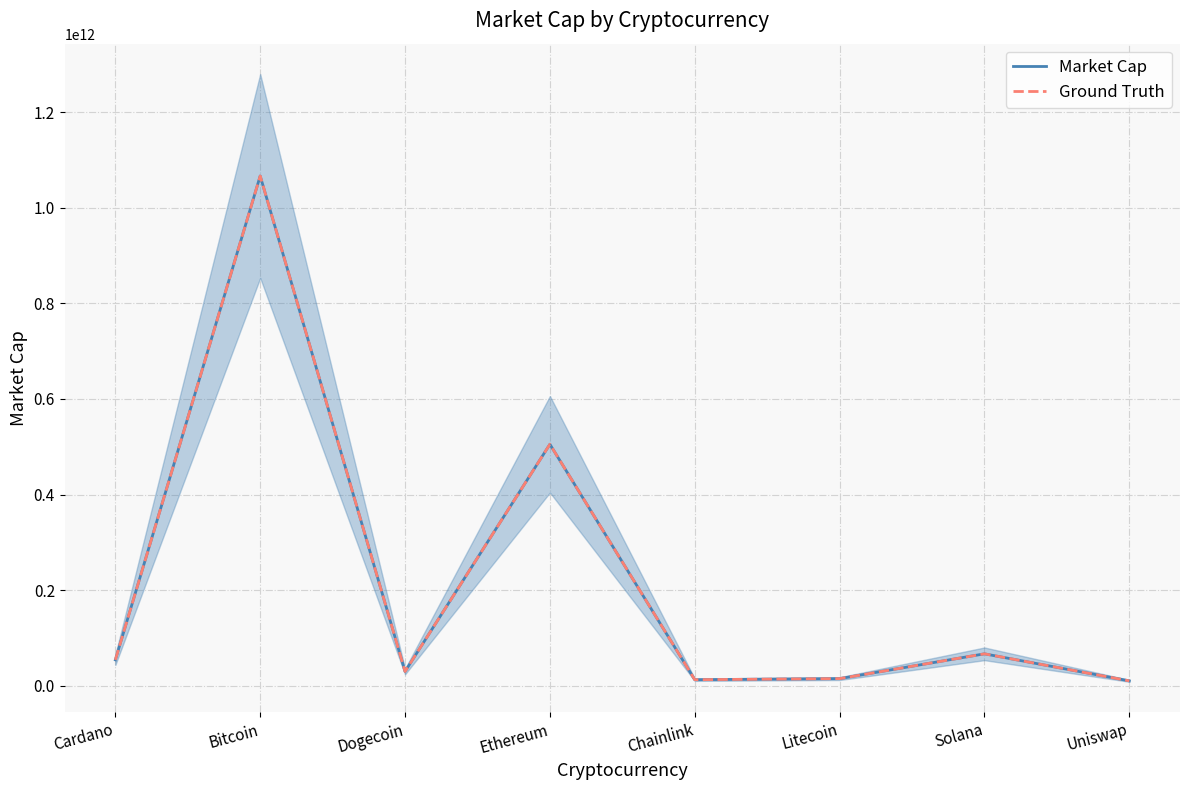

True or false: Ground Truth and Market Cap intersect in this chart.

False